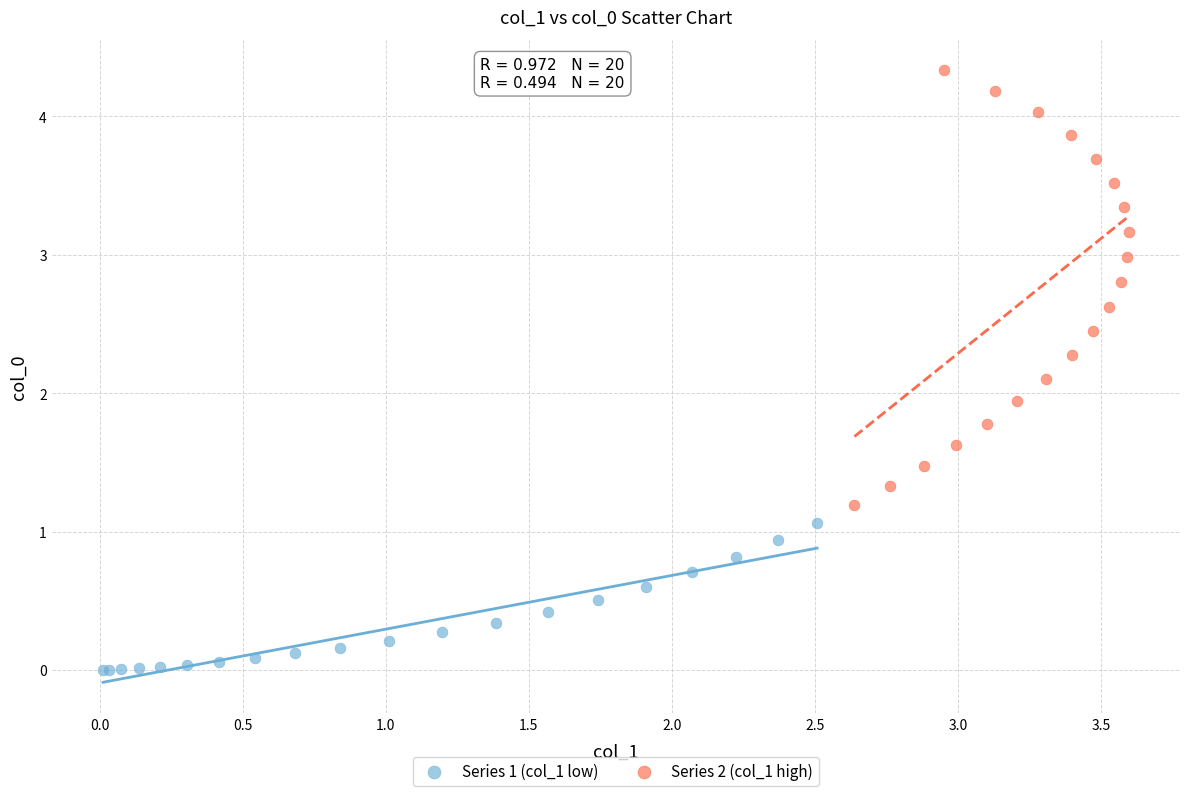

Which series contains the highest Y value?

Series 2 (col_1 high)